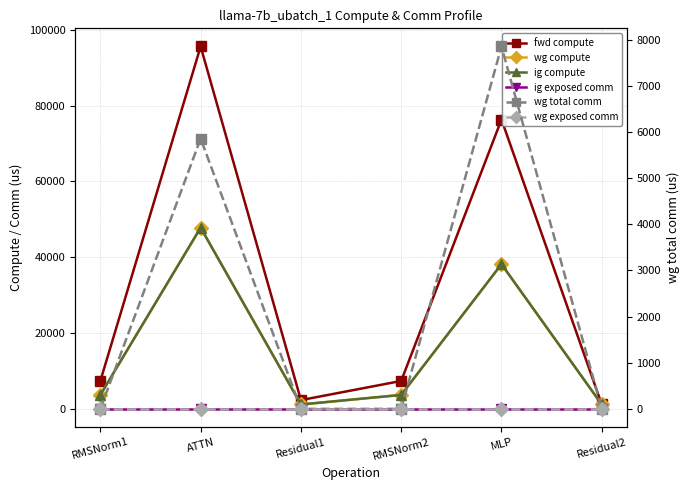

What position from the right is RMSNorm1?

6